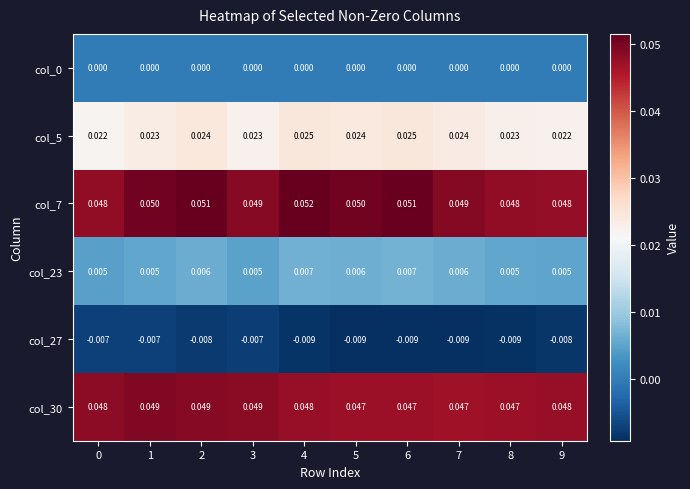

Is the value of col_27 at 3 greater than the value of col_23 at 4?

No